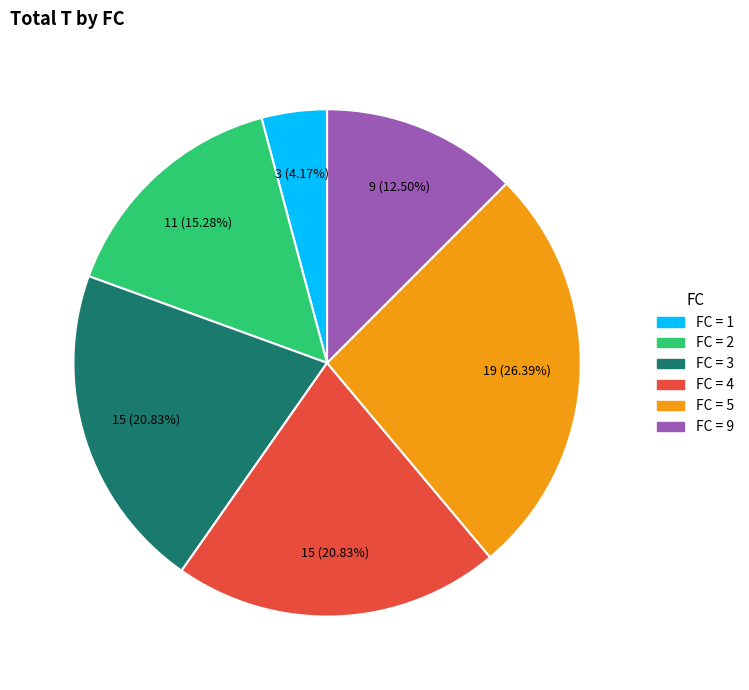

How many segments does this pie chart have?

6